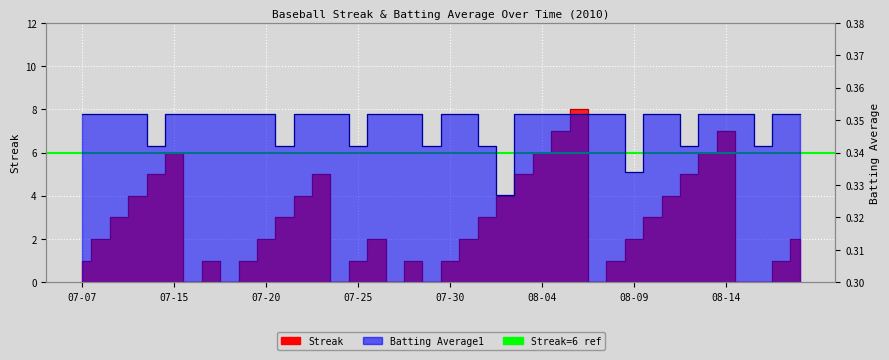

Does the chart display data point markers on the line(s)?

No